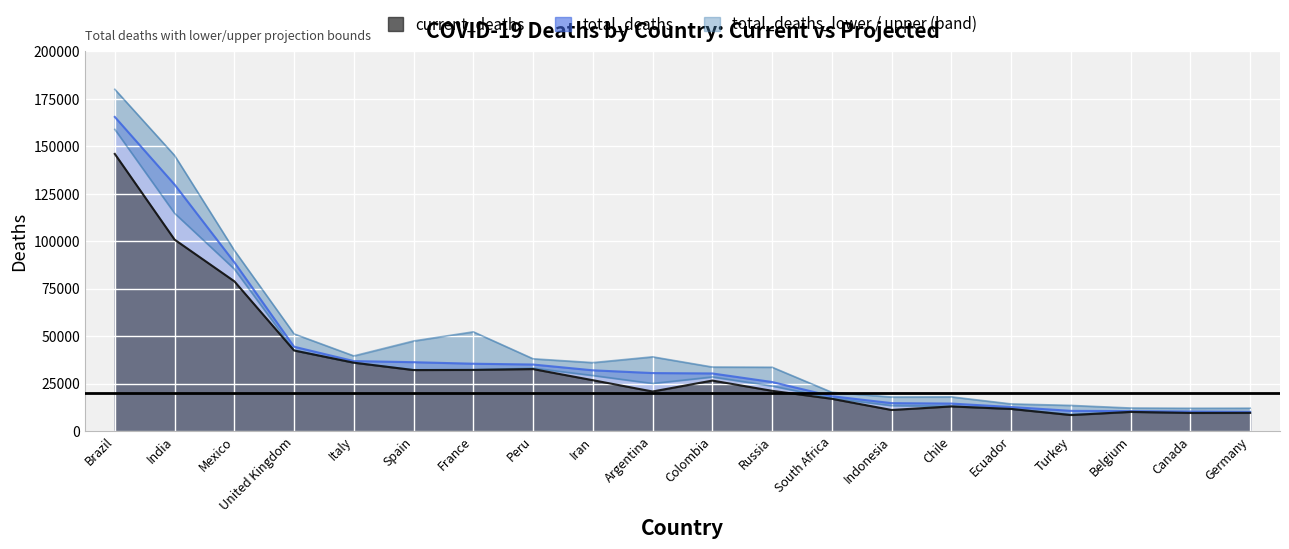

What value does the total_deaths_lower series have at Ecuador?

11673